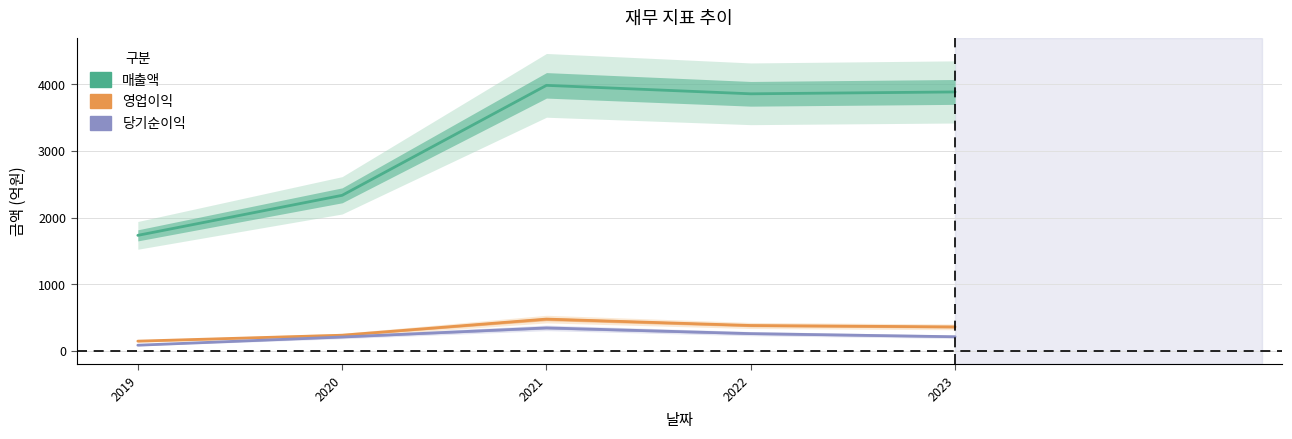

The value of 당기순이익 at 2021 is 168. True or false?

False